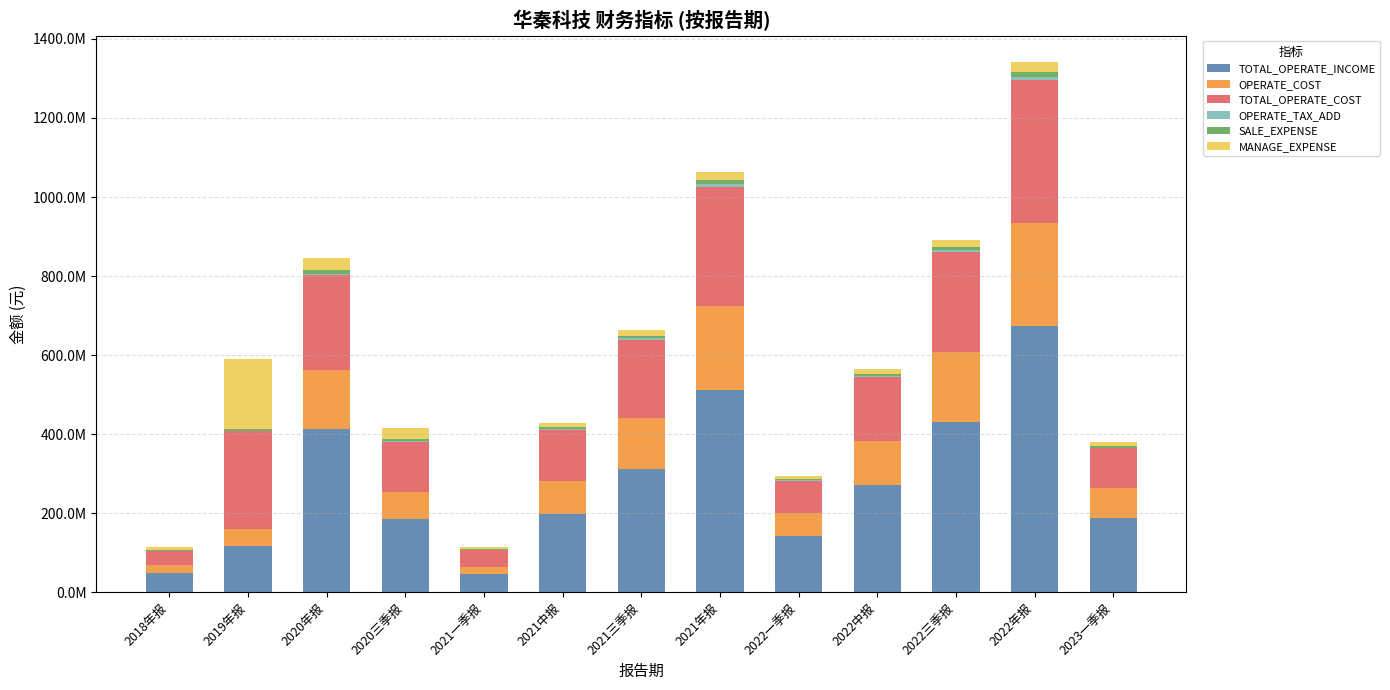

Rank the series by their maximum value, from highest to lowest.

TOTAL_OPERATE_INCOME, TOTAL_OPERATE_COST, OPERATE_COST, MANAGE_EXPENSE, SALE_EXPENSE, OPERATE_TAX_ADD